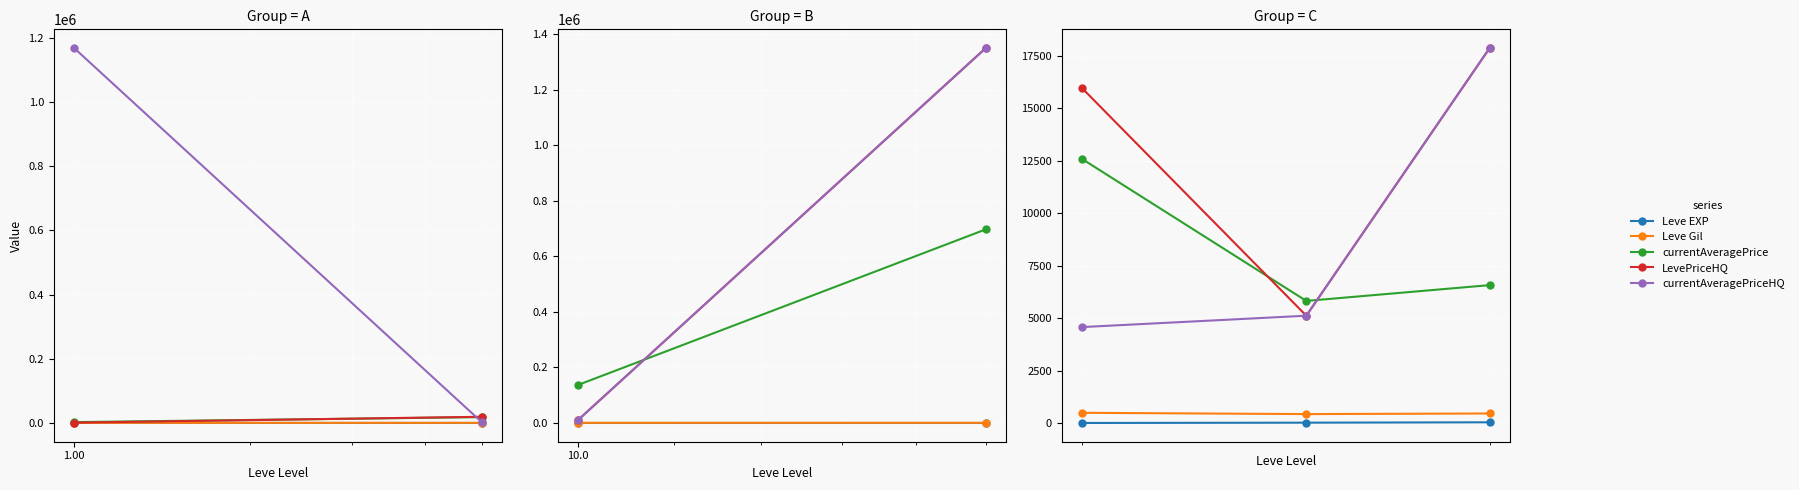

At how many categories does at least one series exceed 1097?

3